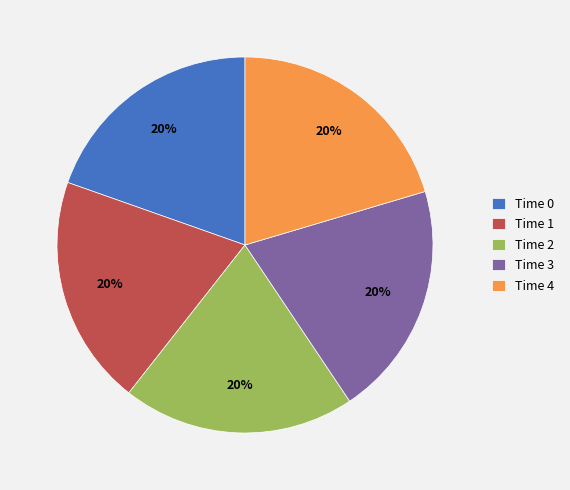

To the nearest percent, what portion does Time 2 represent?

20%